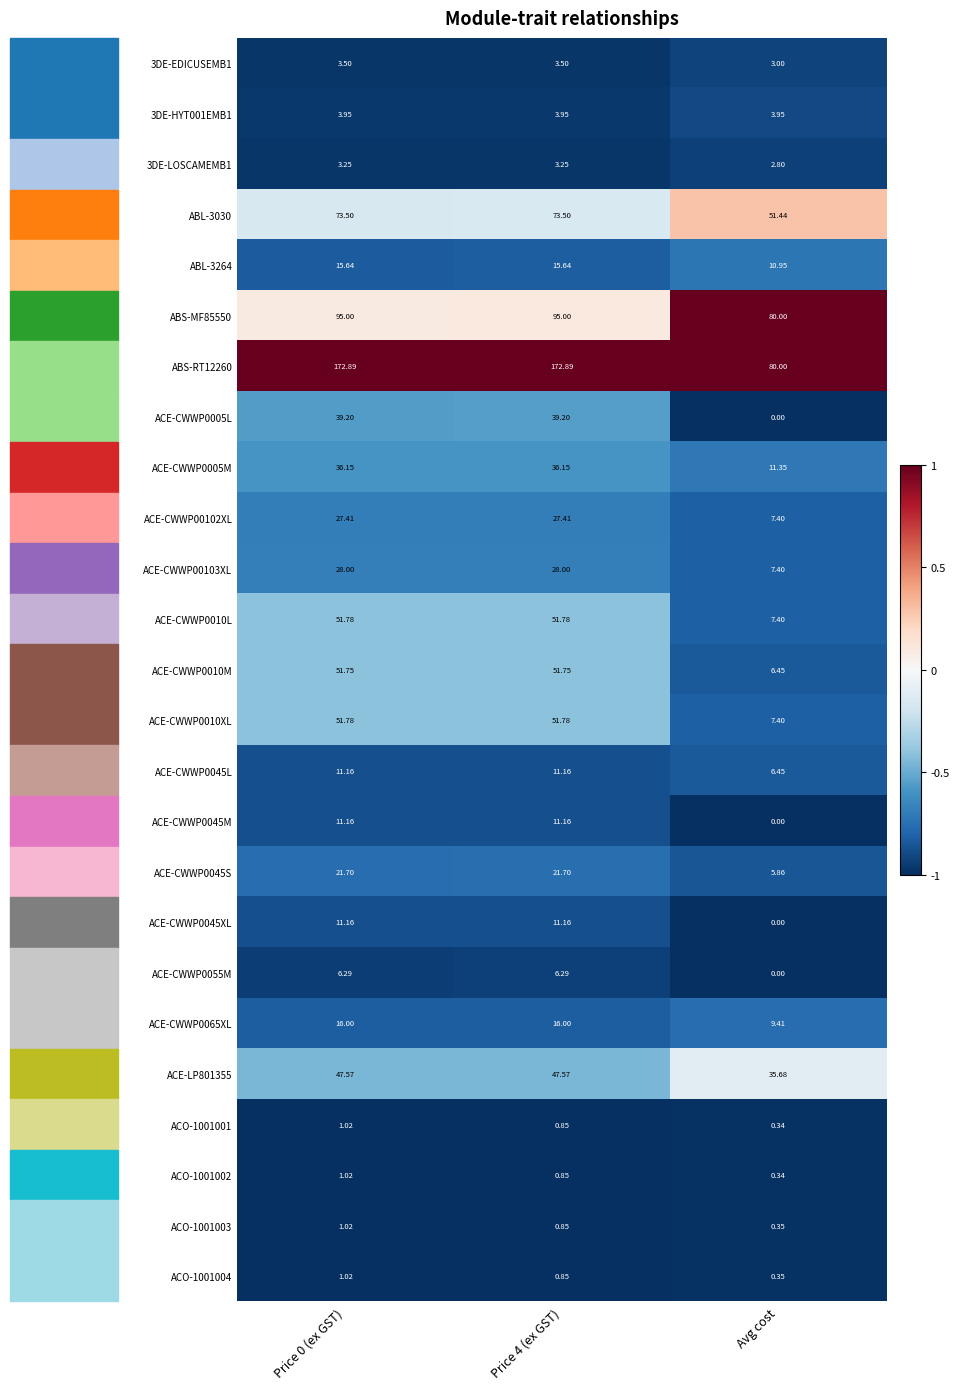

Is the value of ACE-CWWP0065XL at Price 0 (ex GST) greater than the value of ABS-MF85550 at Price 0 (ex GST)?

No